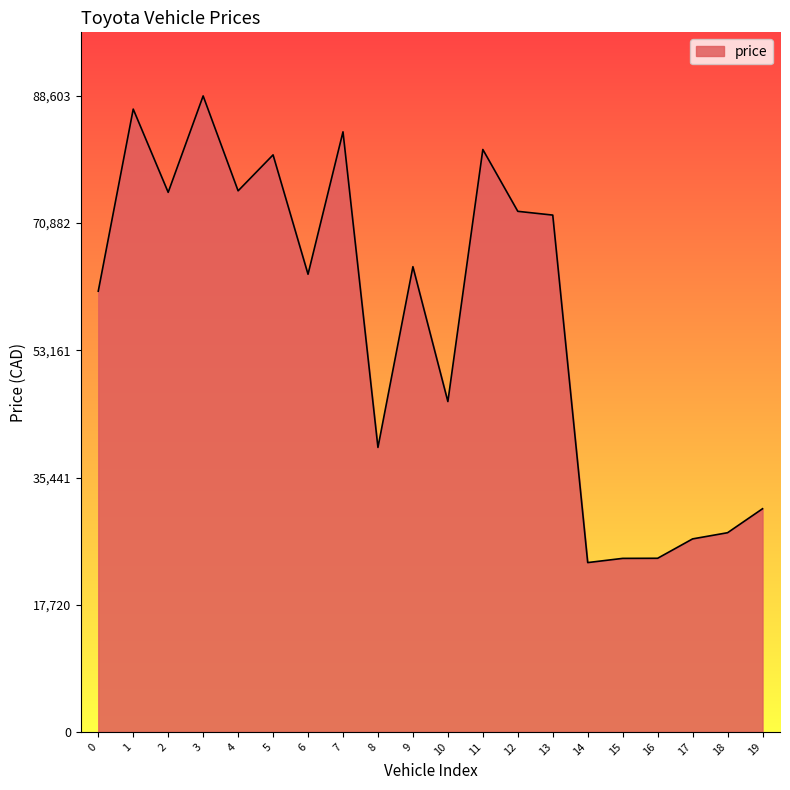

Approximately how many times larger is the value at 8 compared to 1?

0.5